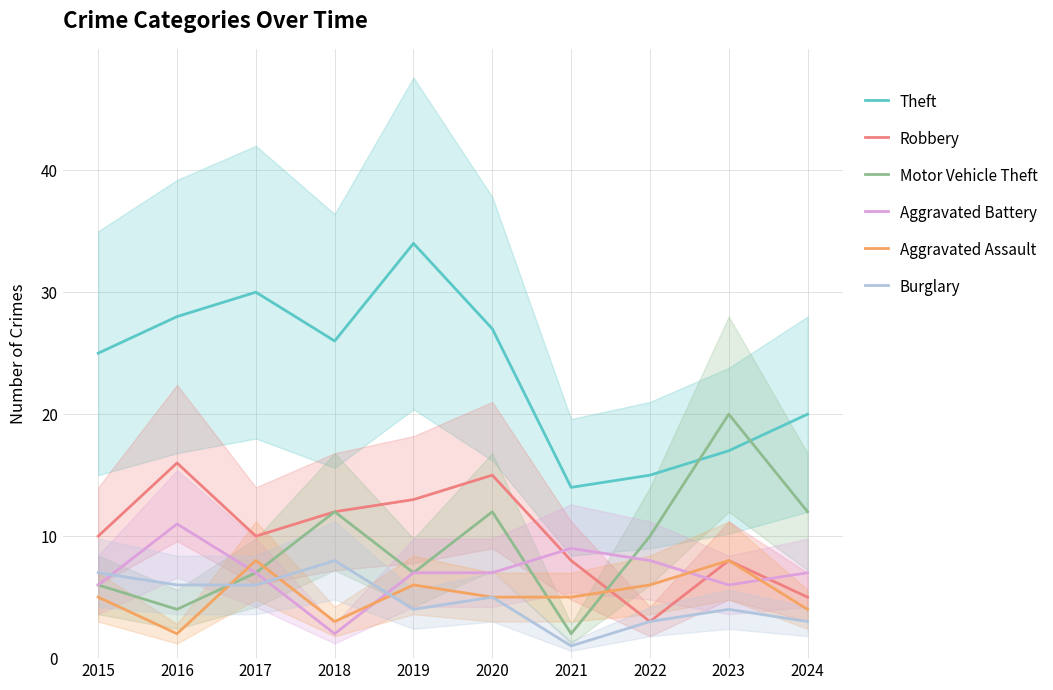

How many data points in Burglary are less than 5?

5